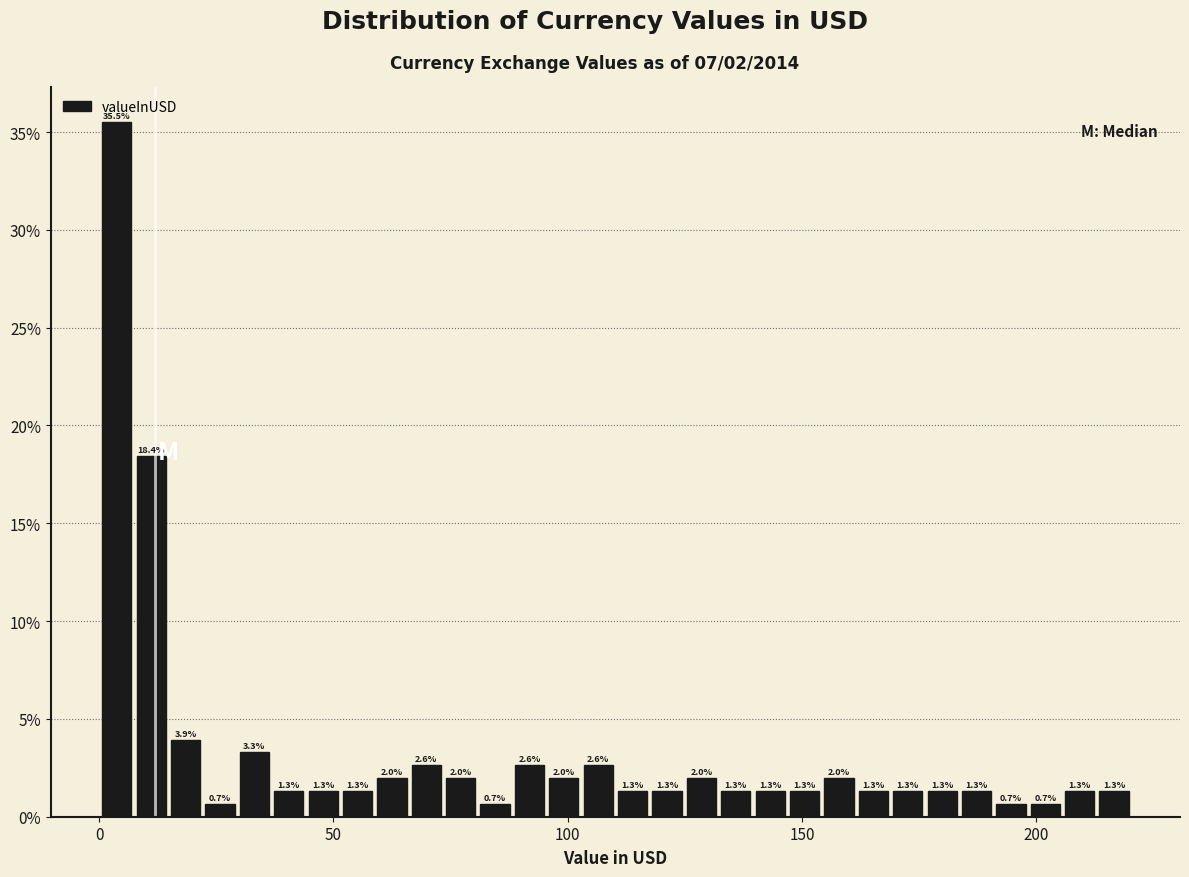

Read against the x-axis, roughly where is the centre of the tallest bar?

5